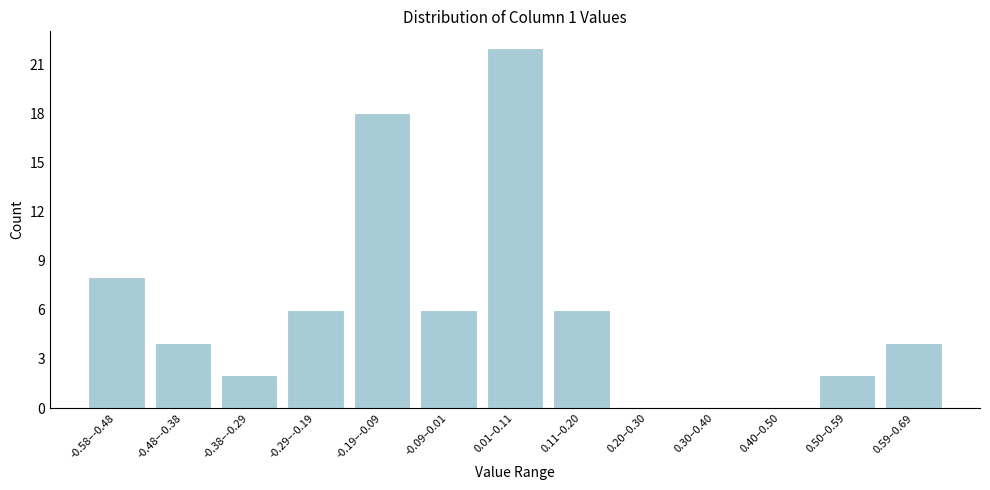

Reading left to right, what are all the values shown in this chart?

-0.58–-0.48=8	-0.48–-0.38=4	-0.38–-0.29=2	-0.29–-0.19=6	-0.19–-0.09=18	-0.09–0.01=6	0.01–0.11=22	0.11–0.20=6	0.20–0.30=0	0.30–0.40=0	0.40–0.50=0	0.50–0.59=2	0.59–0.69=4